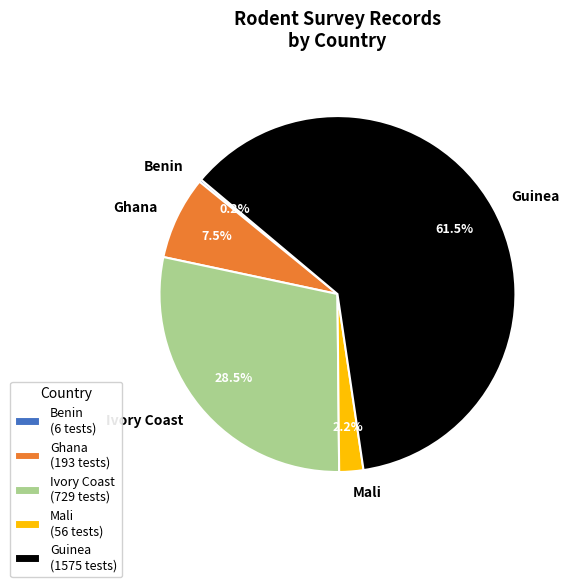

Does Ghana represent more than half of the total?

No